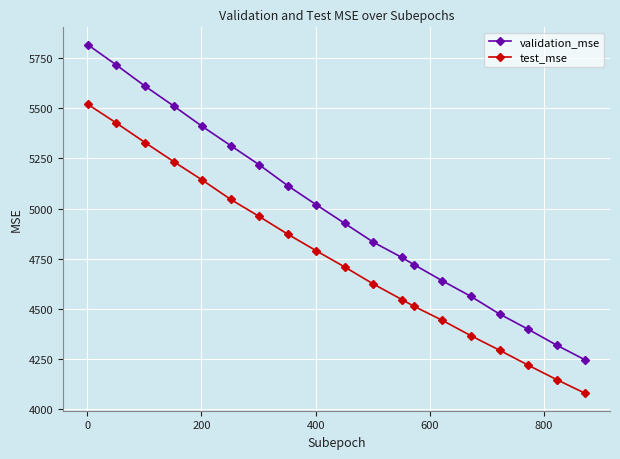

True or false: validation_mse and test_mse cross at least once.

False